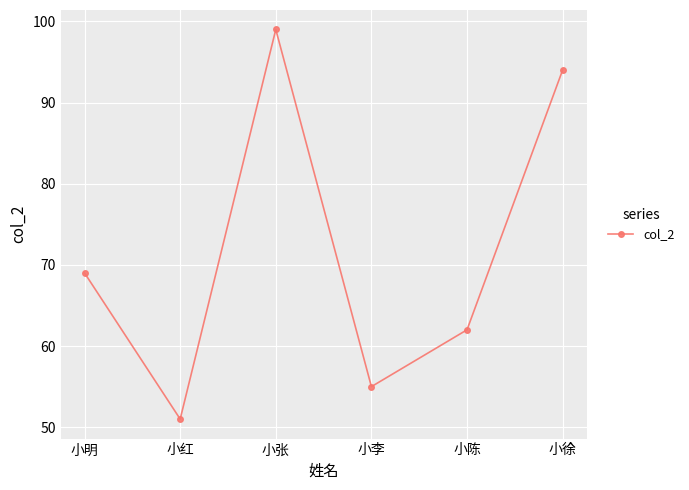

What is the label of the 1st point from the left?

小明